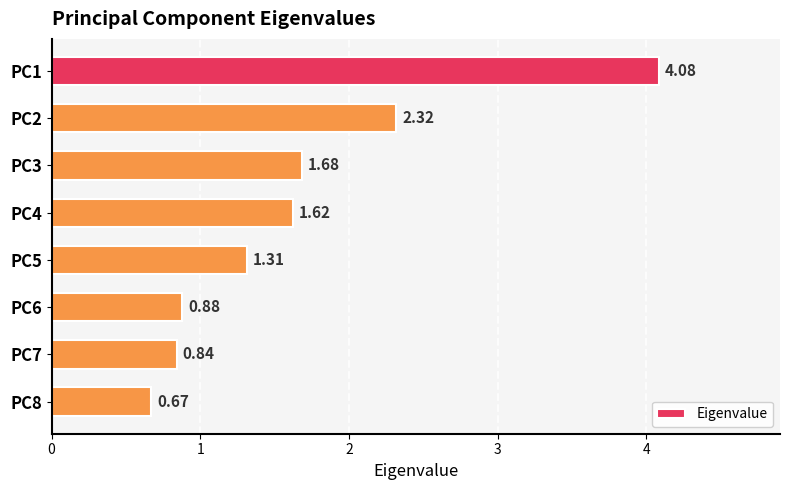

Approximately how many times larger is the value at PC8 compared to PC4?

0.4